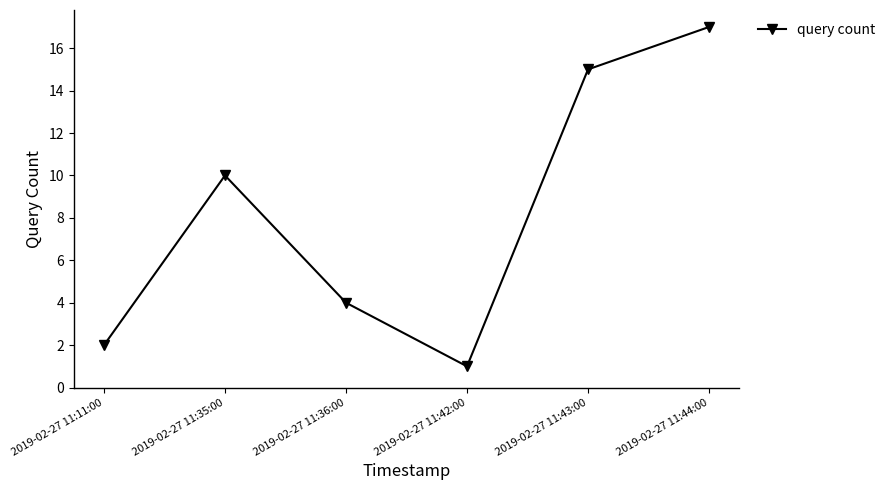

What is the label of the 3rd point from the left?

2019-02-27 11:36:00